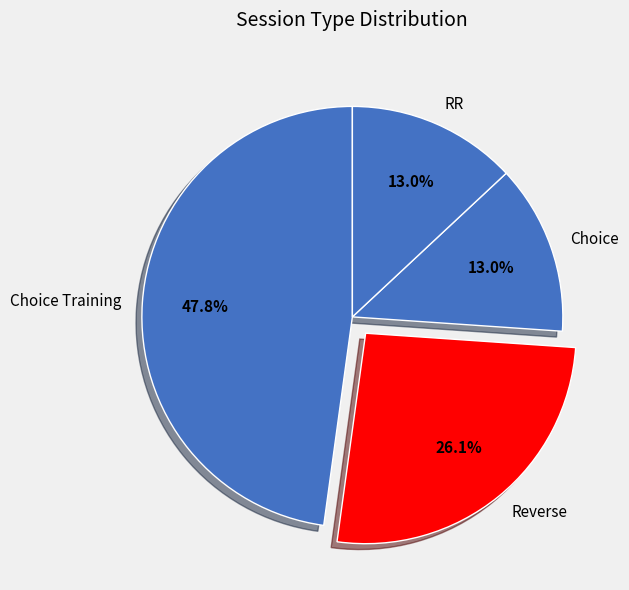

What portion of the pie excludes Reverse?

73.9%